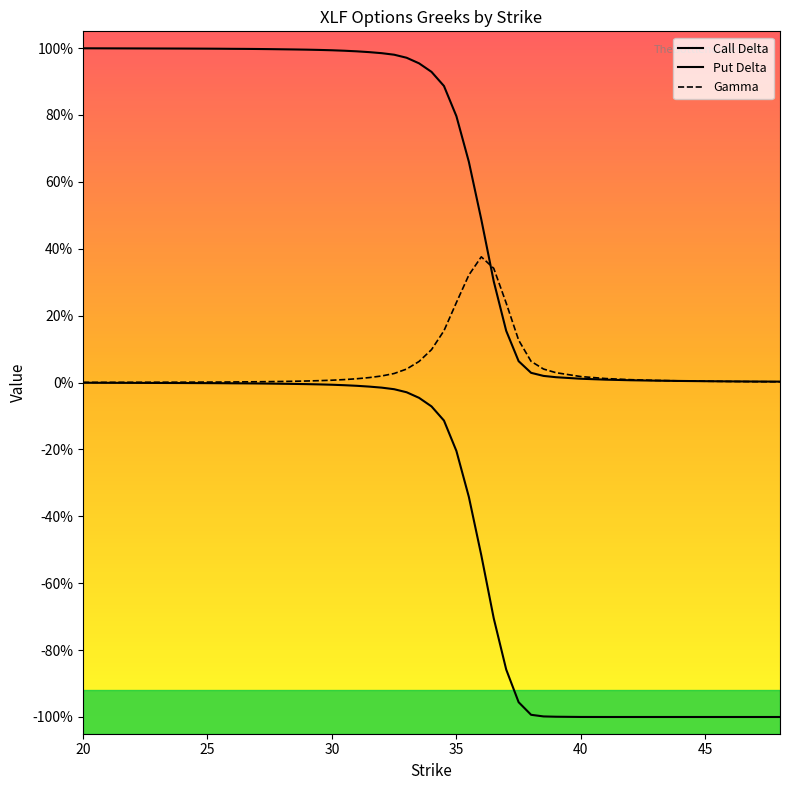

Count the number of data series in this chart.

3